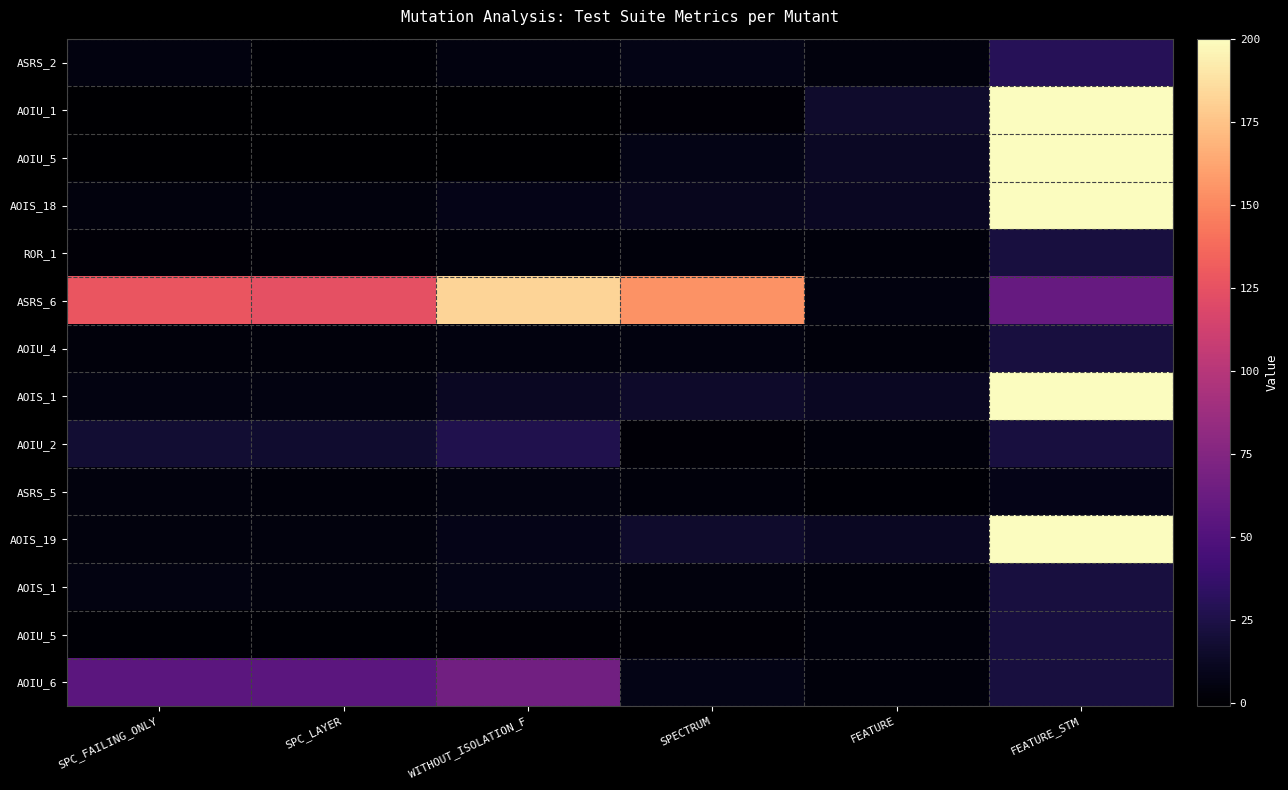

What is the maximum value shown in the chart?

449